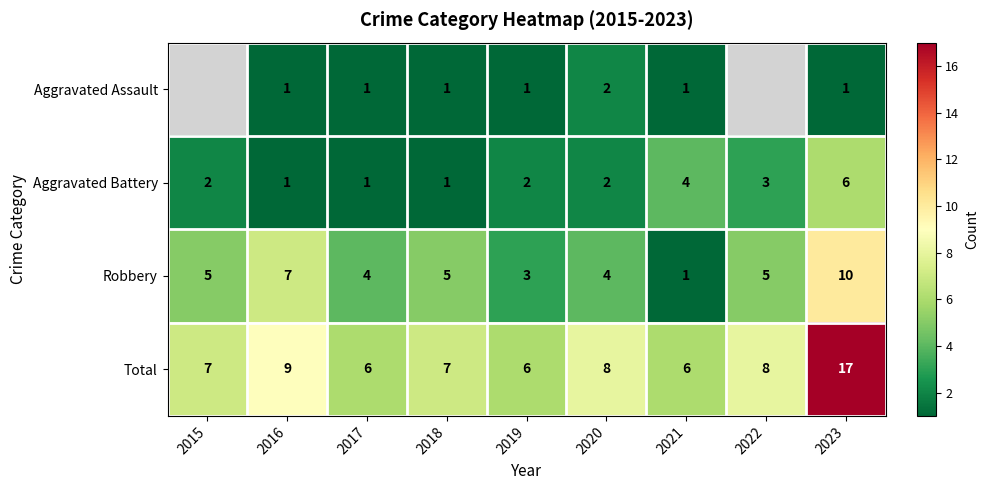

How many values in the Total series are below 7?

3